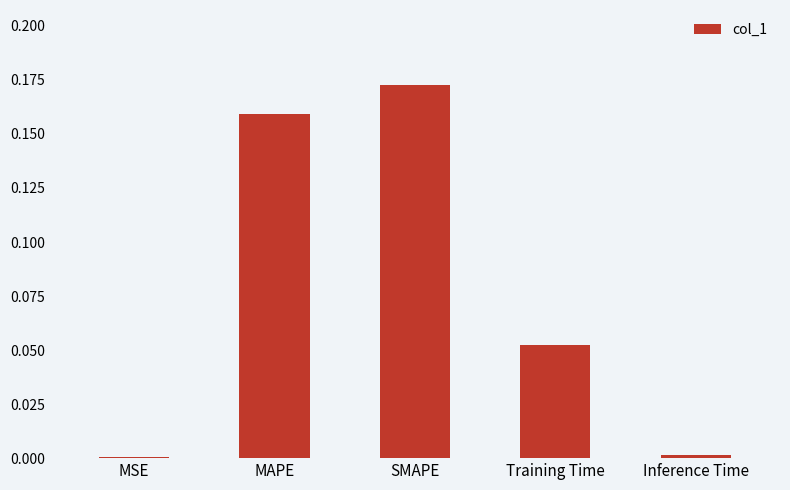

Is it true that the value at SMAPE is 0.1?

False